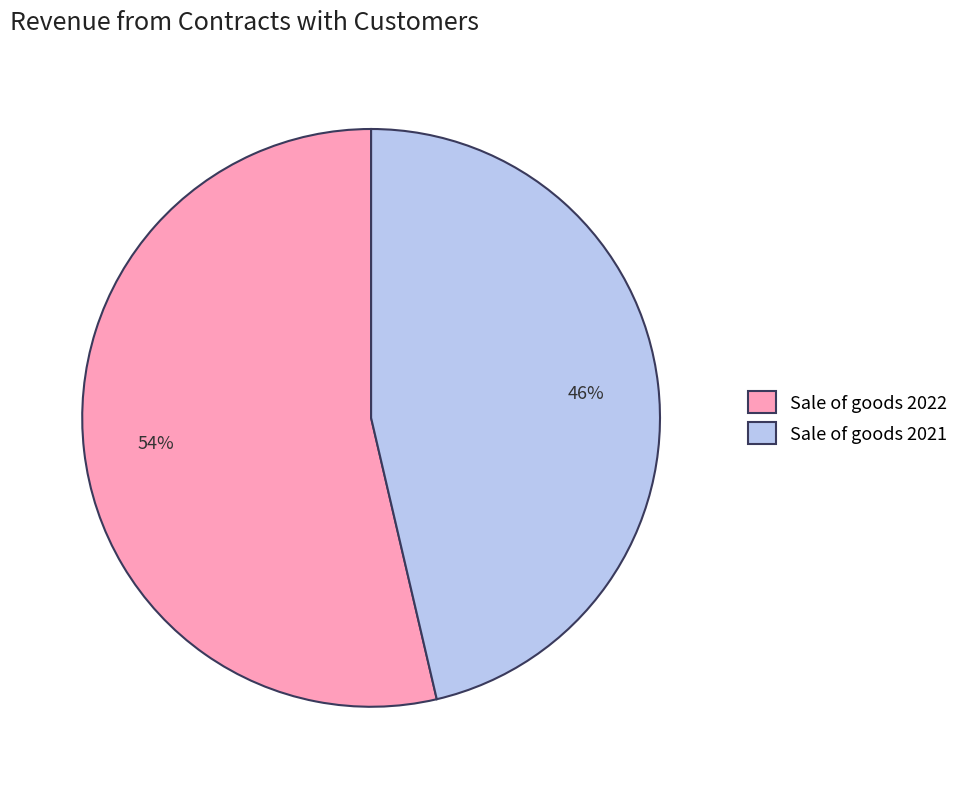

Do Sale of goods 2021 and Sale of goods 2022 together represent more than half of the pie?

Yes